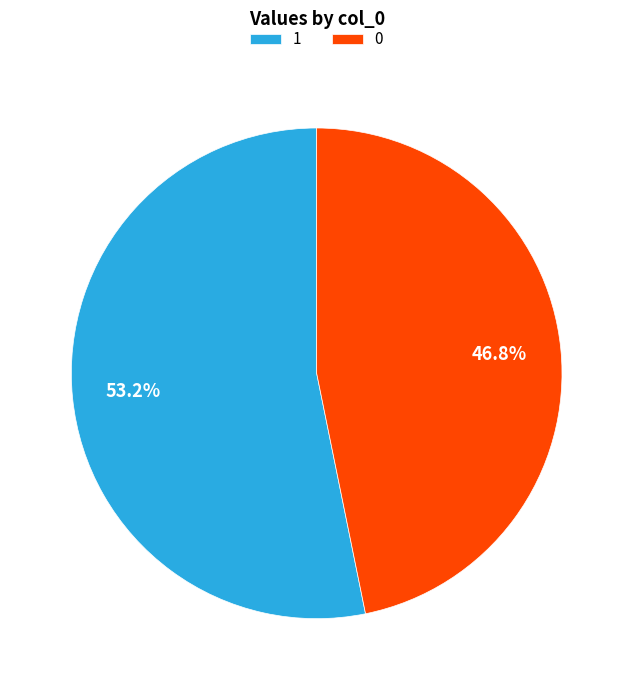

To the nearest percent, what is the difference between the largest and smallest slice percentages?

6%